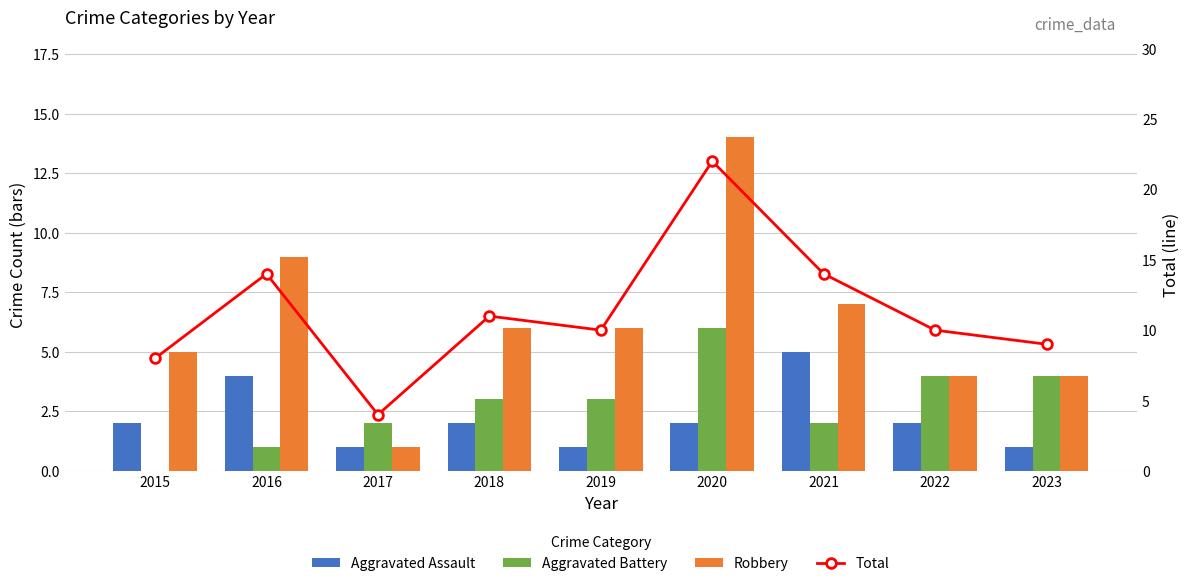

How many data points in Robbery are less than 6?

4